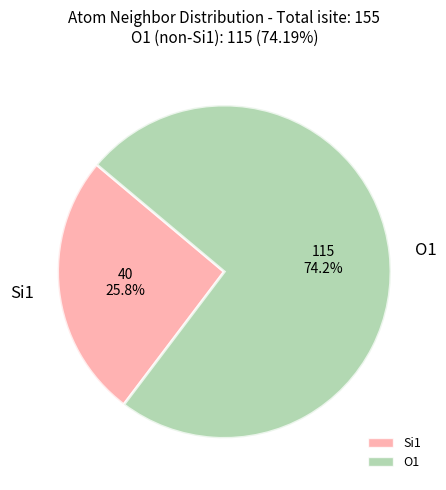

Which slice is the smallest?

Si1